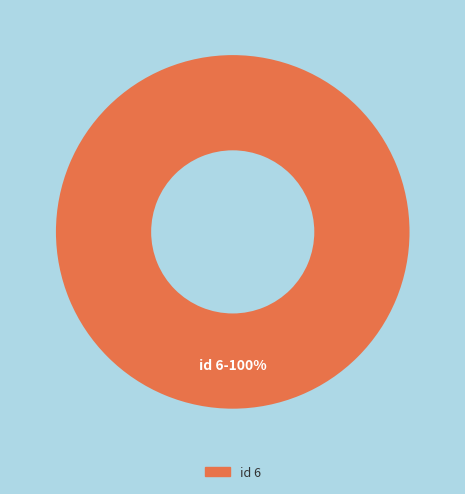

Does any single category account for the majority?

Yes